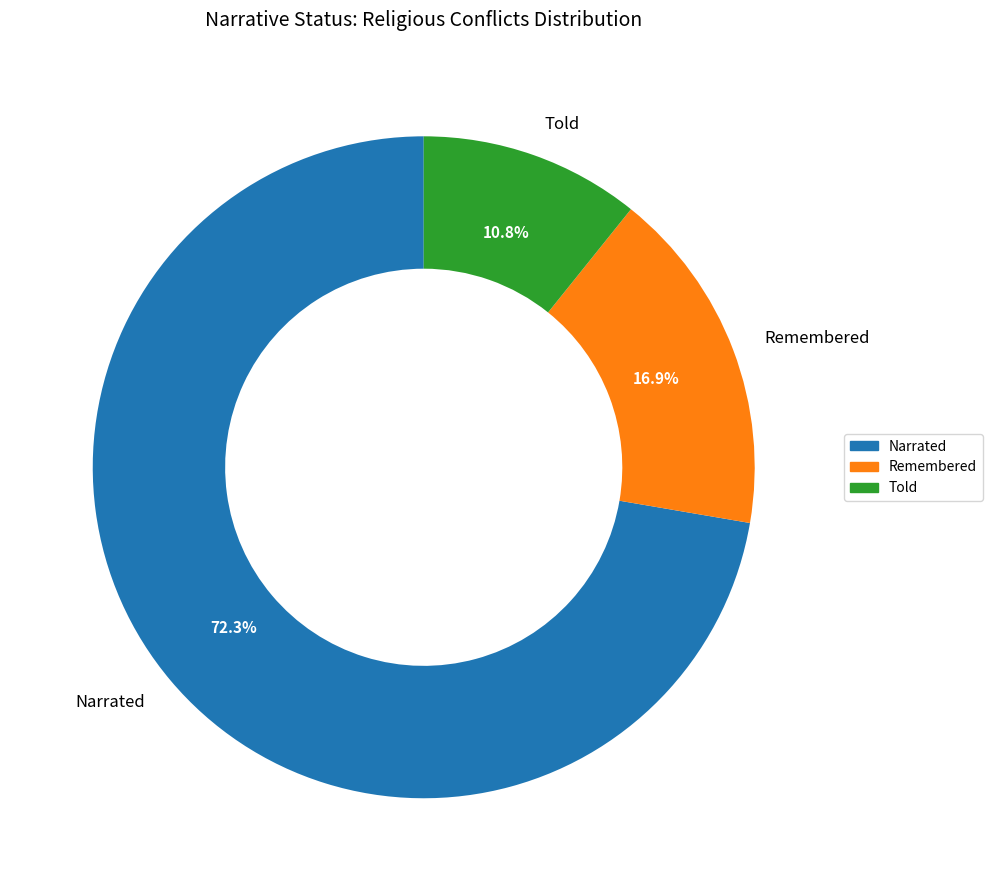

To the nearest percent, what is the combined percentage of Told and Remembered?

28%